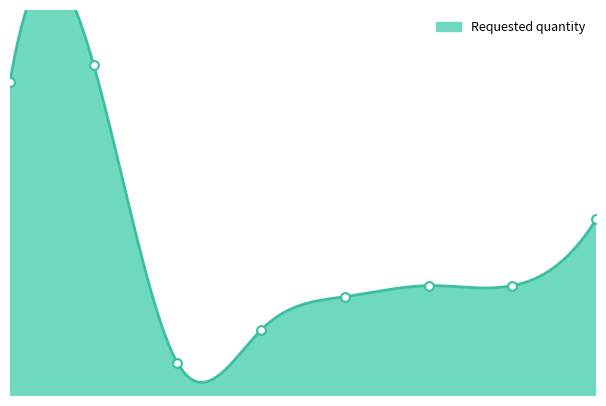

Which has a higher value, 2024-04 or 2024-01?

2024-01